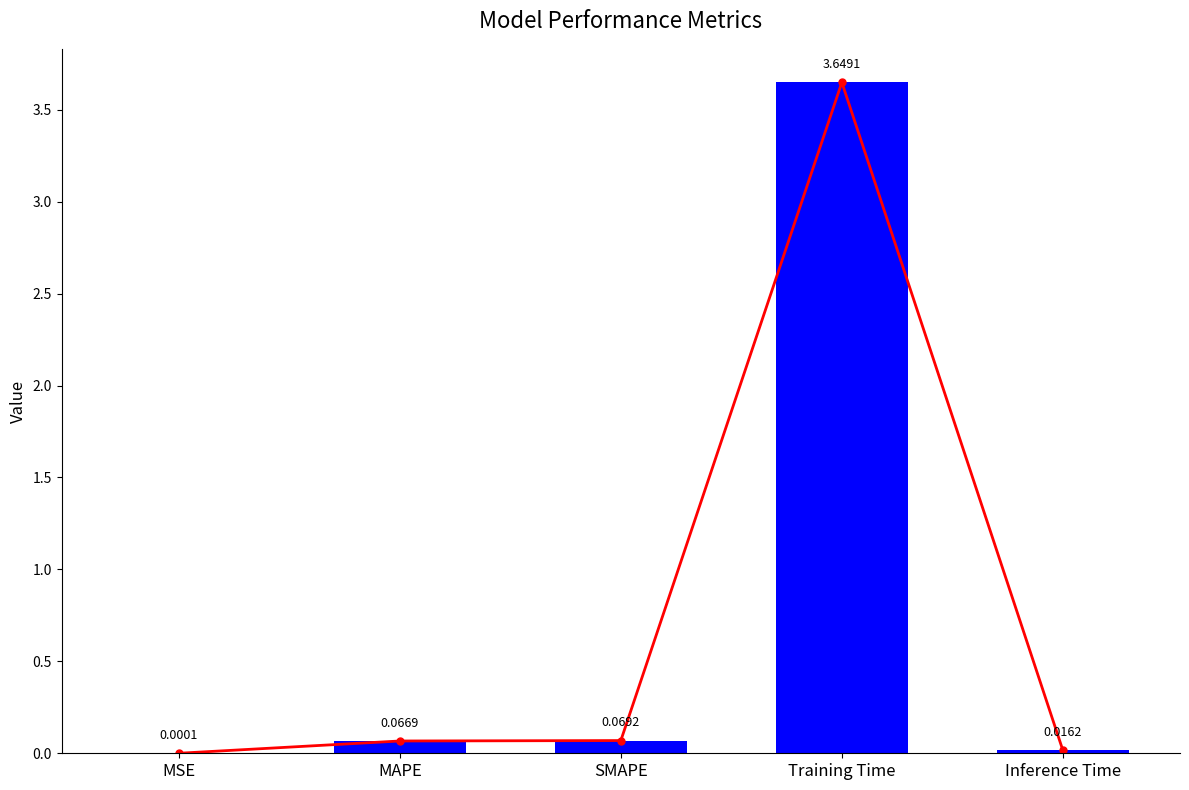

Rank the categories by value from lowest to highest.

MSE, Inference Time, MAPE, SMAPE, Training Time